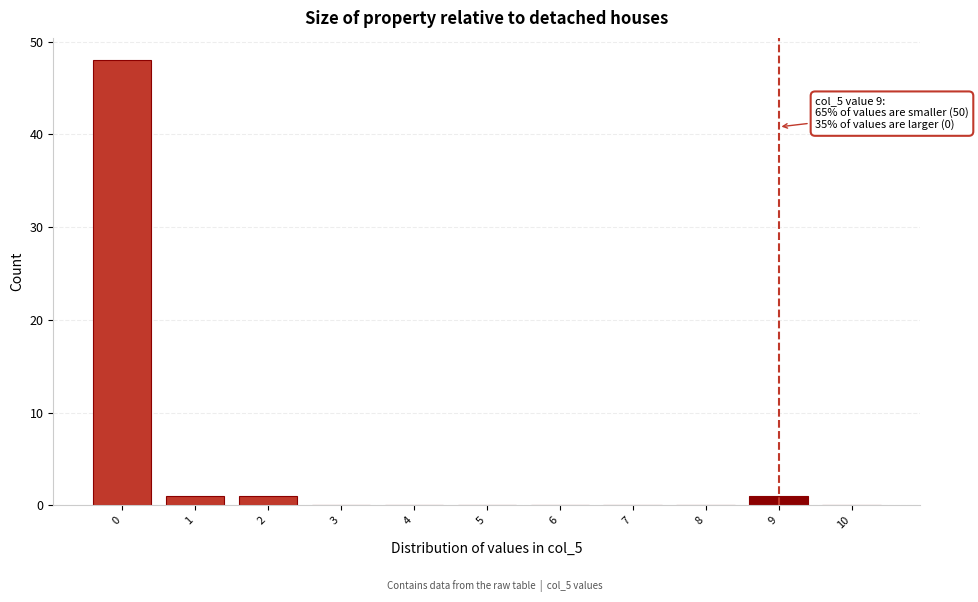

Which range on the x-axis has the tallest bar?

-0.5 to 0.5